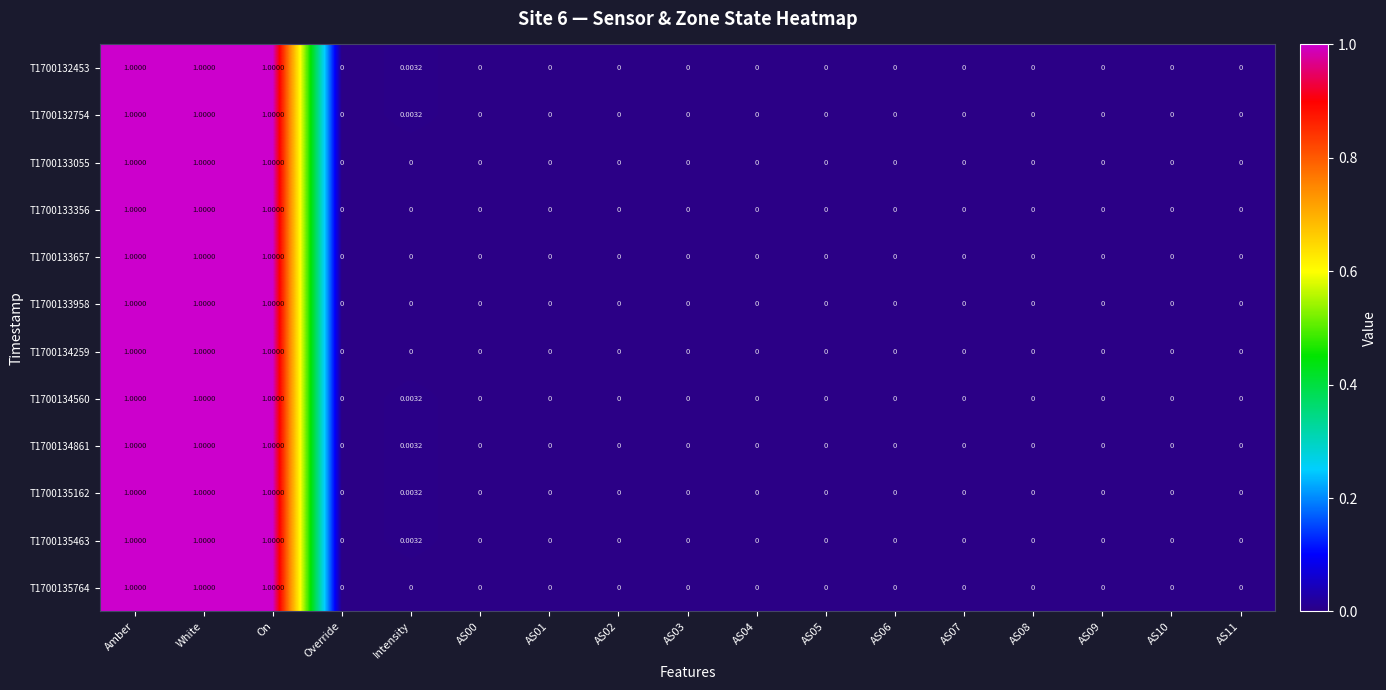

Is the value of T1700132453 at White greater than the value of T1700133657 at AS06?

Yes